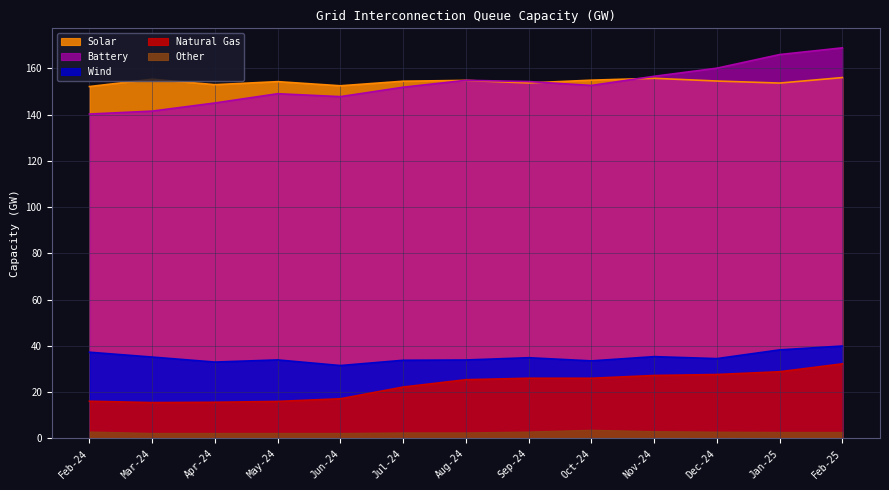

Rank the series by their maximum value, from lowest to highest.

Other, Natural Gas, Wind, Solar, Battery